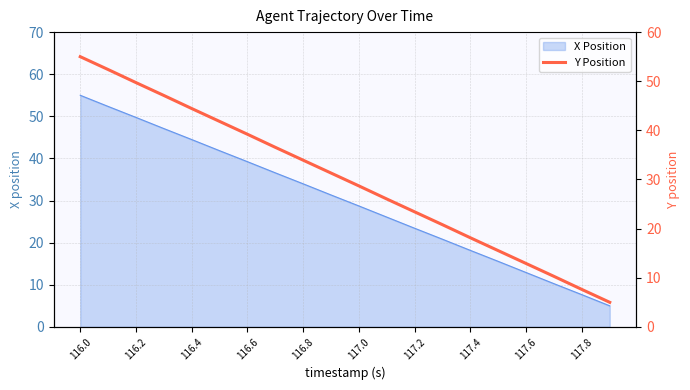

What is the maximum value shown in the chart?

55.0